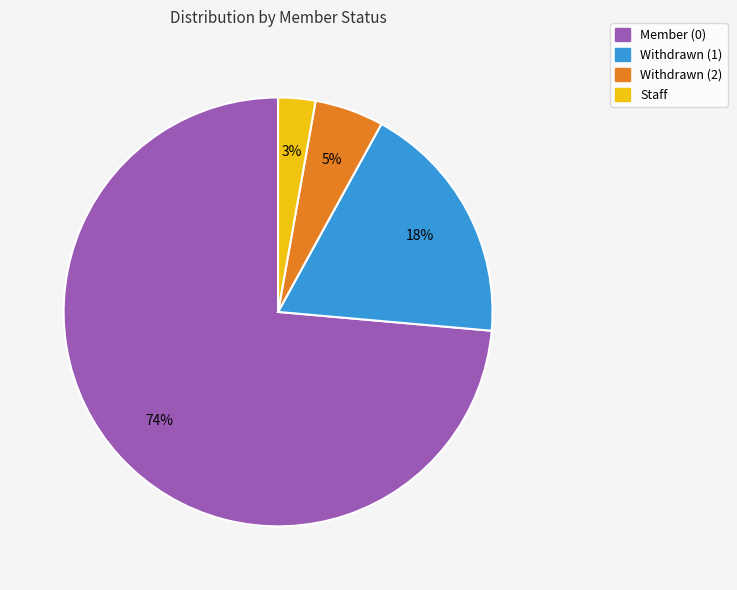

What percentage is the Withdrawn (1) slice, to the nearest percent?

18%